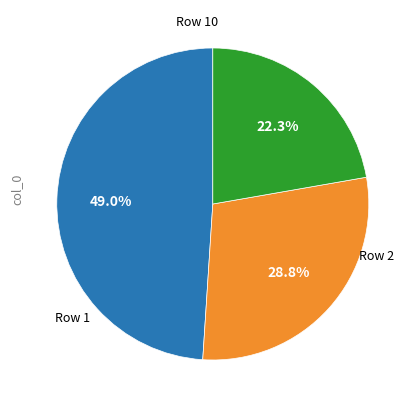

Is there any slice that represents more than half of the pie?

No